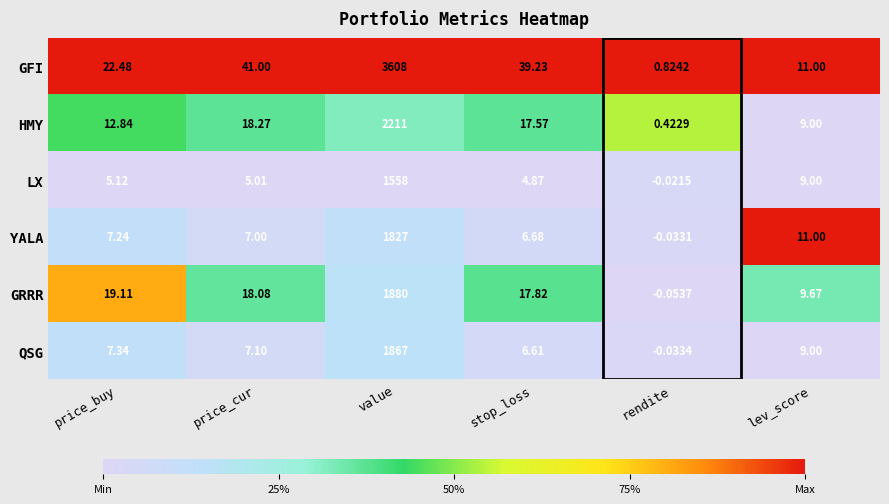

What is the difference between the highest and lowest values at rendite?

0.9